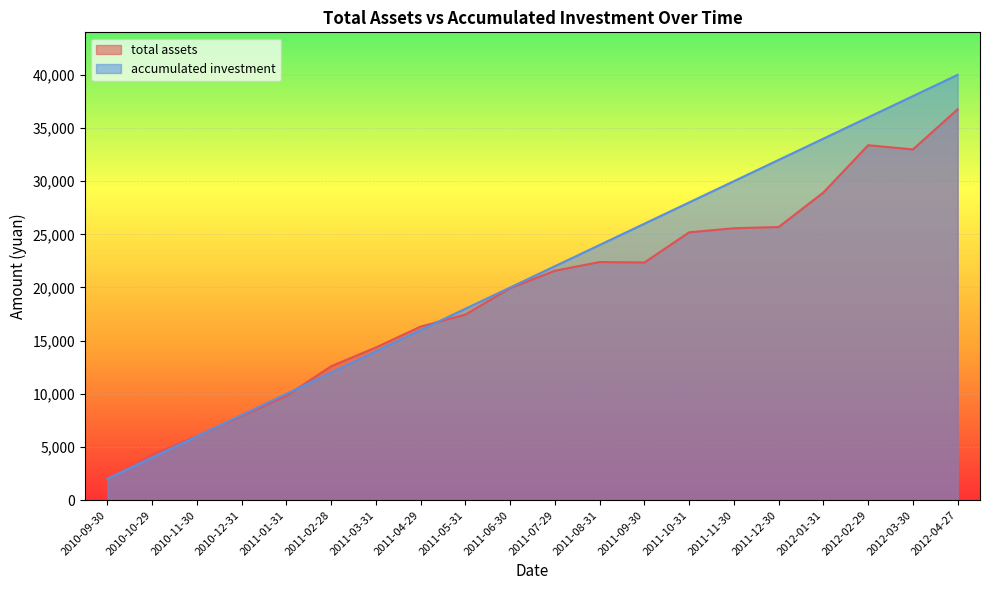

What is the sum of the accumulated investment values at 2011-08-31 and 2011-04-29?

40000.0